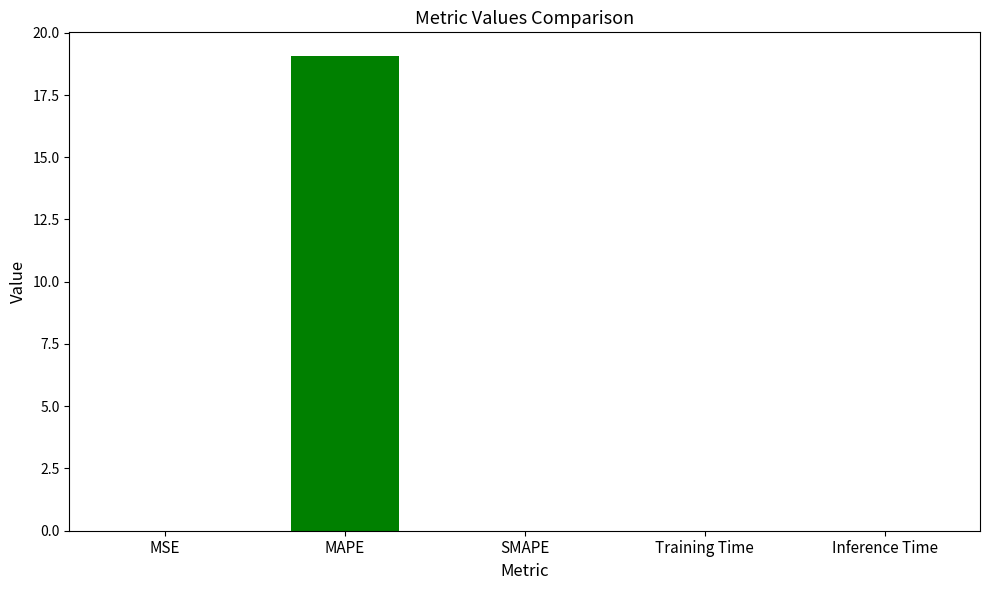

What is the maximum value shown in the chart?

19.1